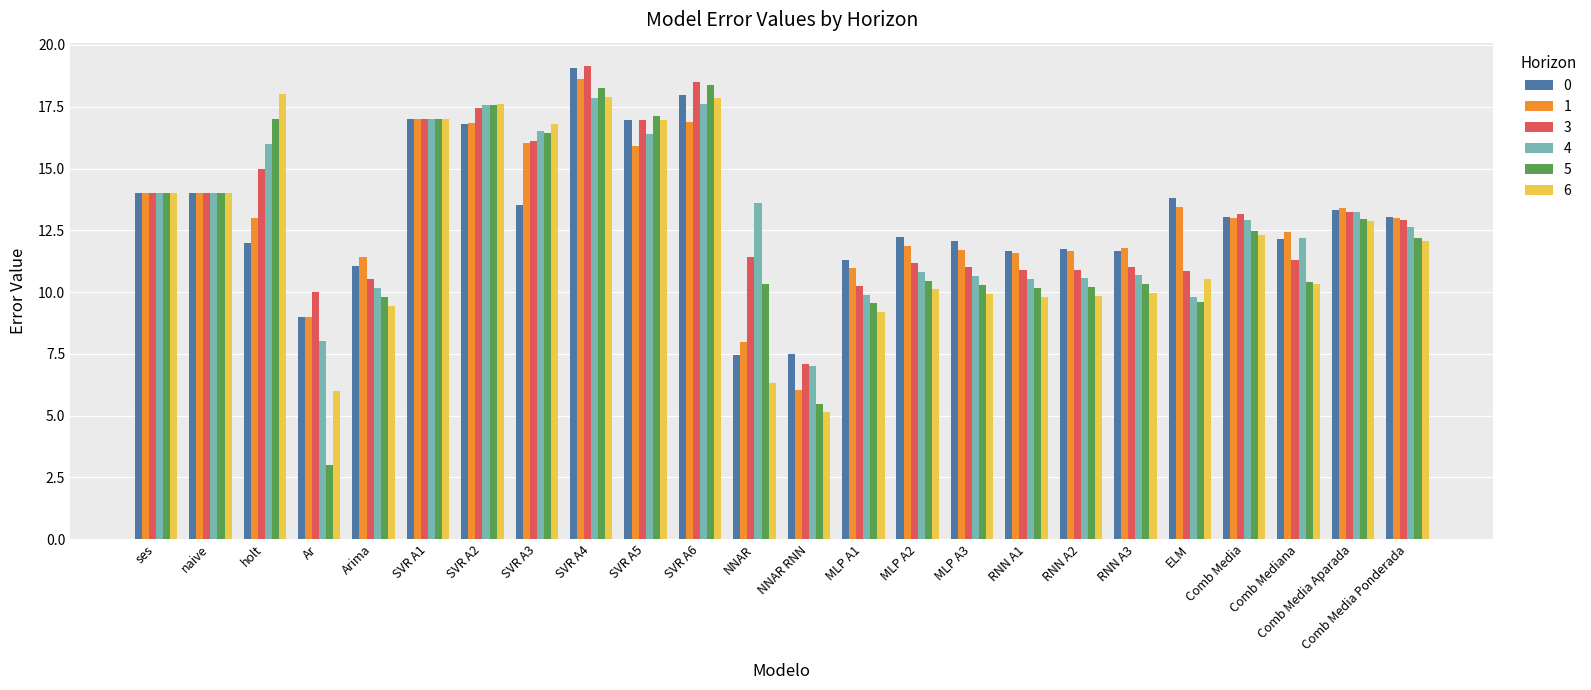

How many data points in 5 are above 12?

12